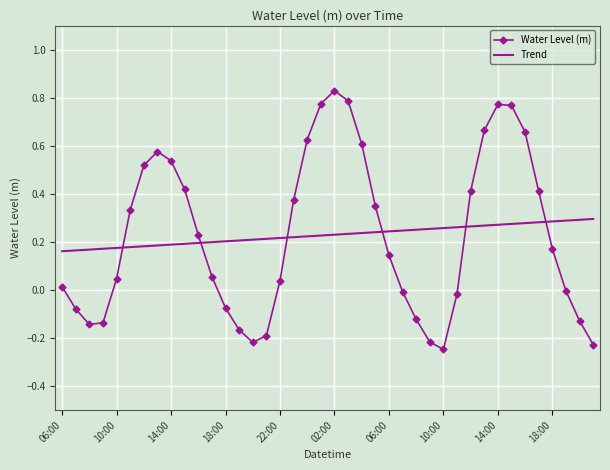

List the series in order of their peak value, lowest first.

Trend, Water Level (m)